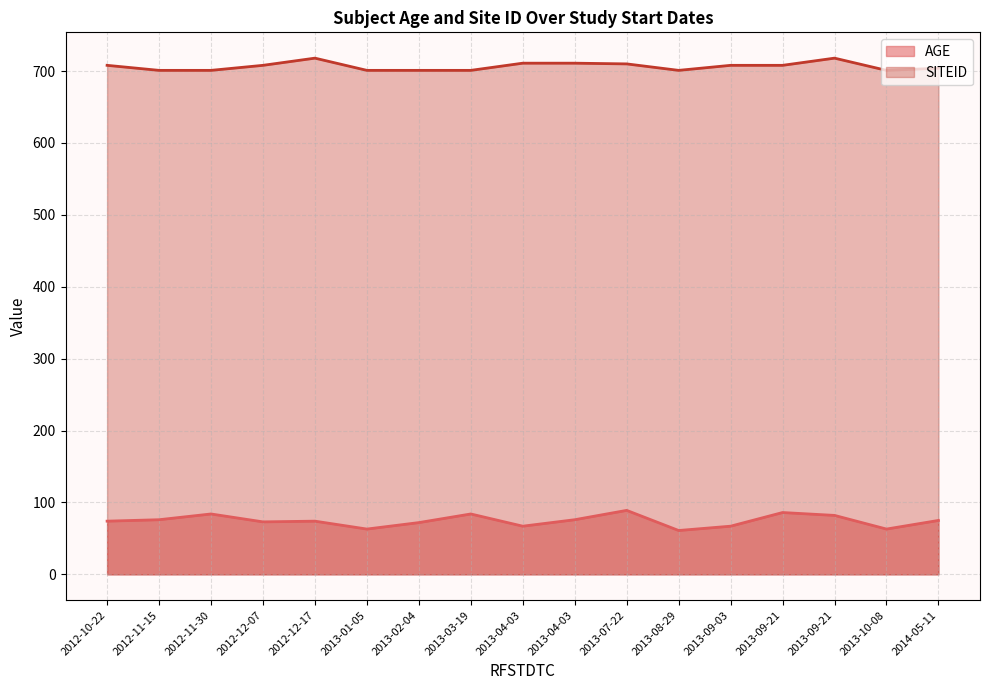

The value of SITEID at 2014-05-11 is 388. True or false?

False